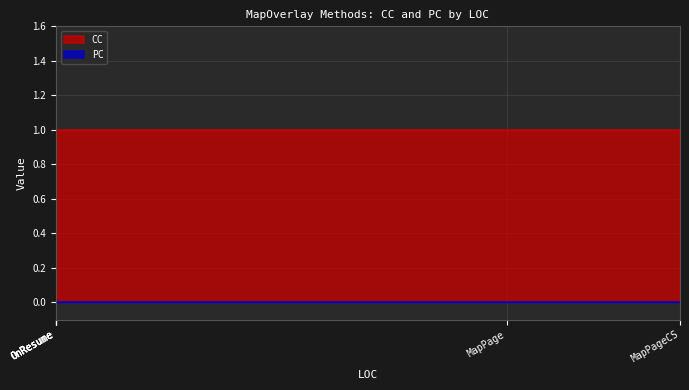

Rank the series by their average value, from lowest to highest.

PC, CC